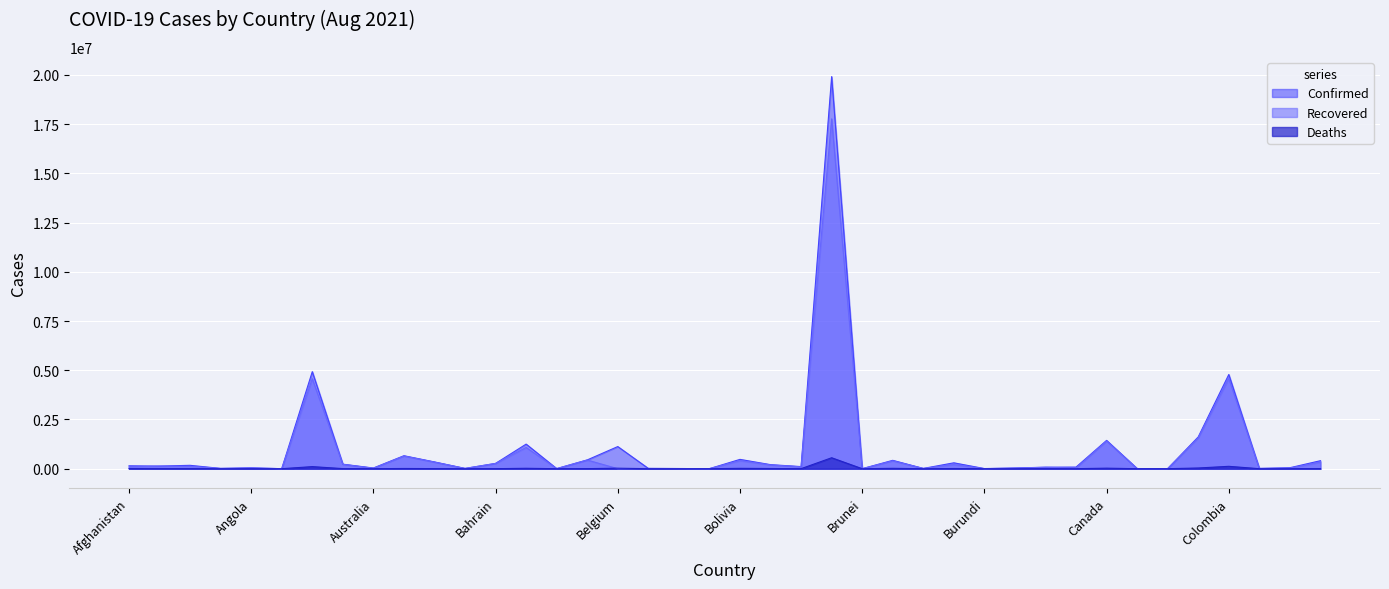

How many interior local peaks does the Deaths series have?

13